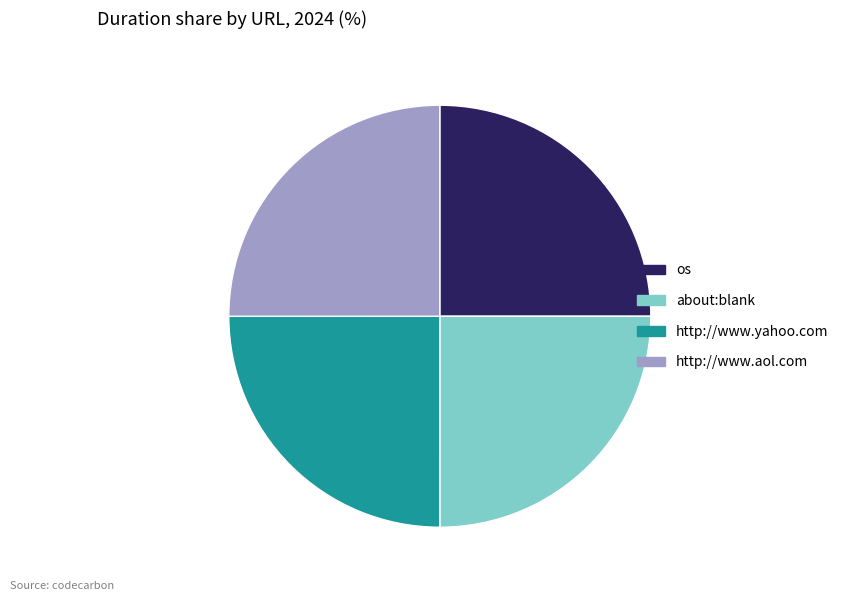

The os slice represents 25% of the pie. True or false?

True